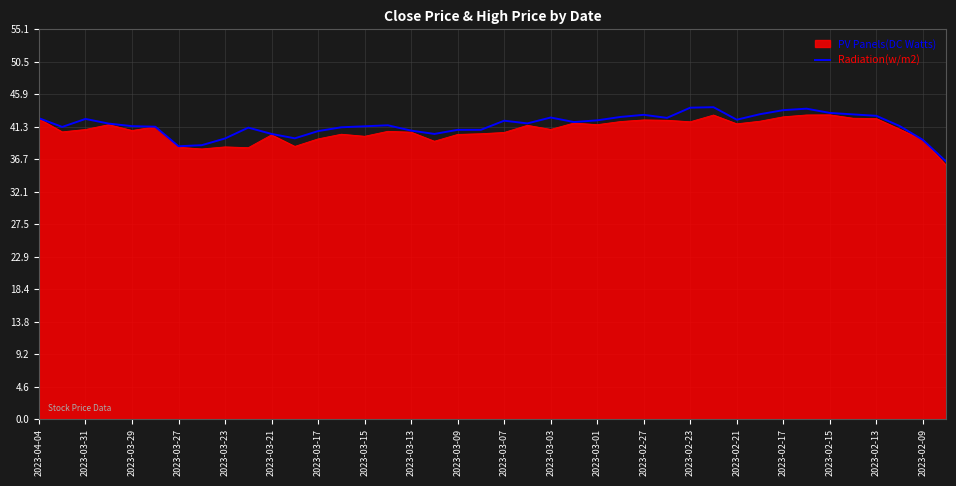

What is the lowest value of the PV Panels(DC Watts) series?

35.9